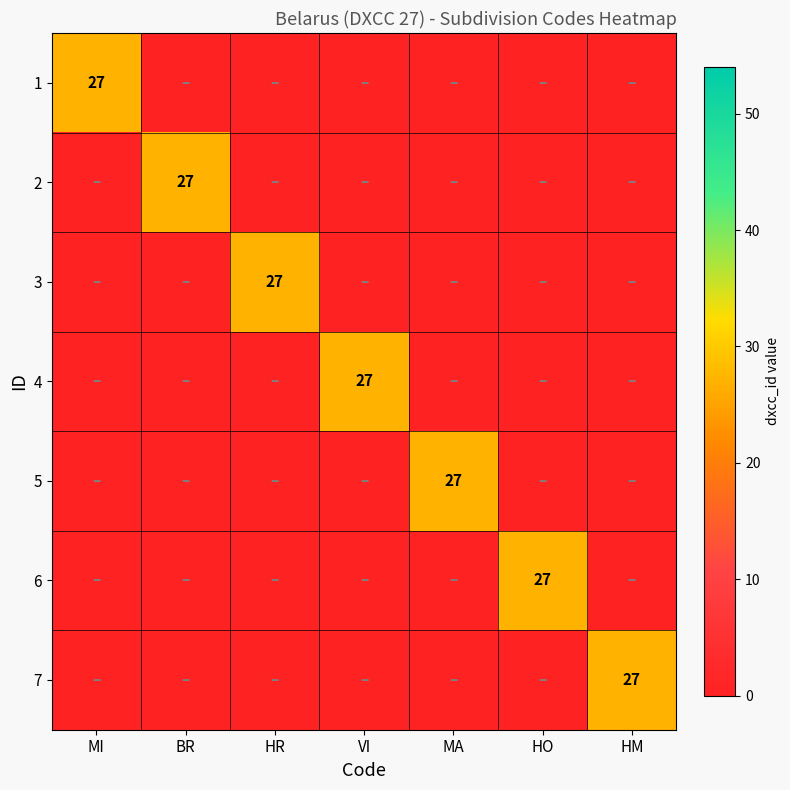

Between BR and MA, which is larger?

BR